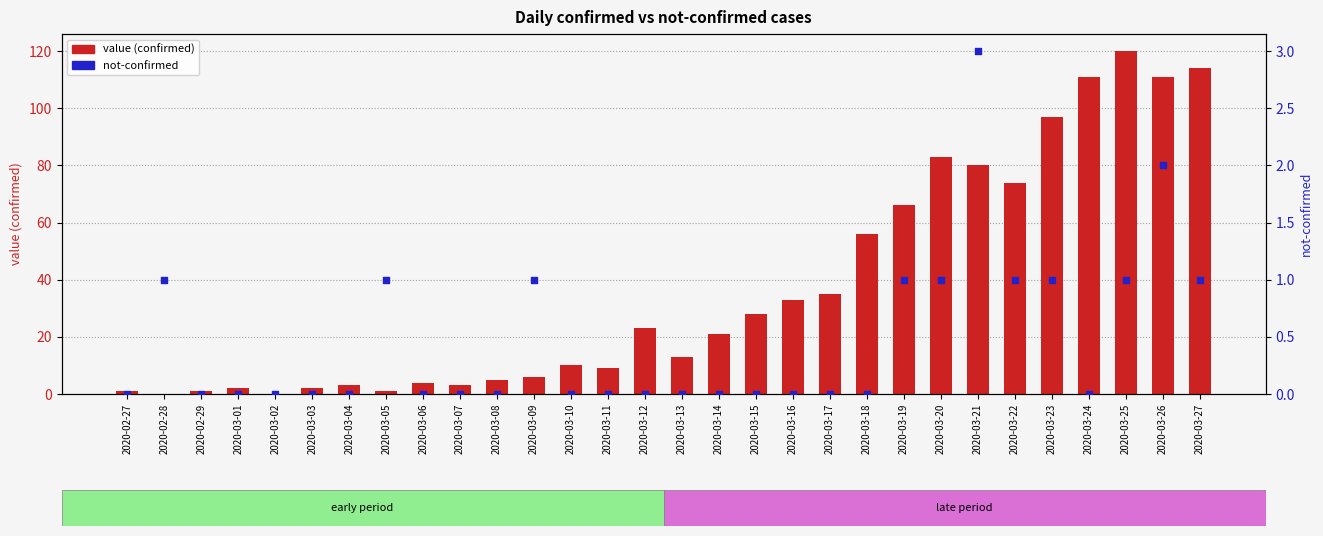

Is the value of value (confirmed) at 2020-03-12 greater than the value of not-confirmed at 2020-03-15?

Yes